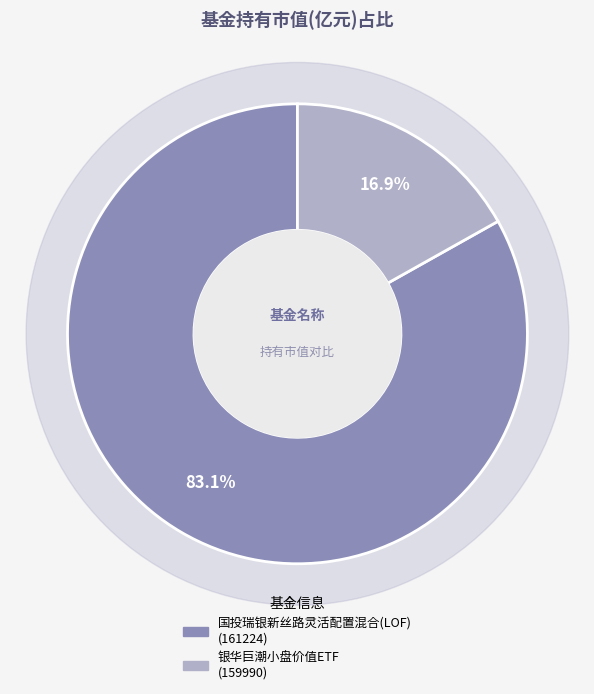

Does 国投瑞银新丝路灵活配置混合(LOF) account for over 50% of the chart?

Yes